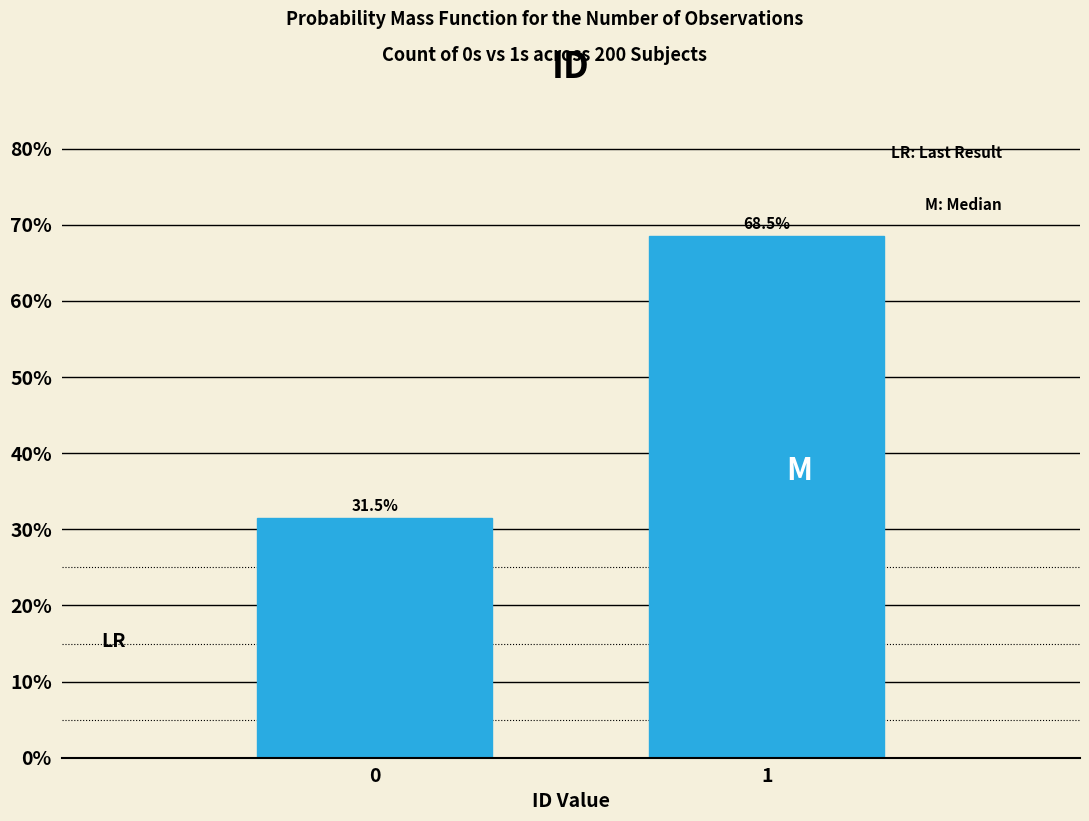

Reading right to left, extract all data points from this chart.

68.5	31.5